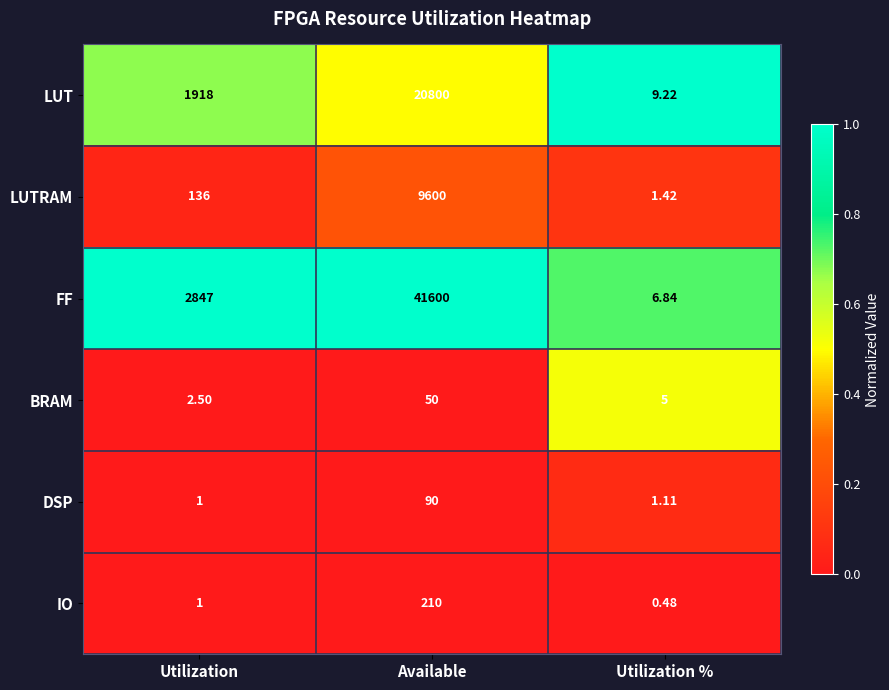

Which series changed the most between Available and Utilization %?

FF